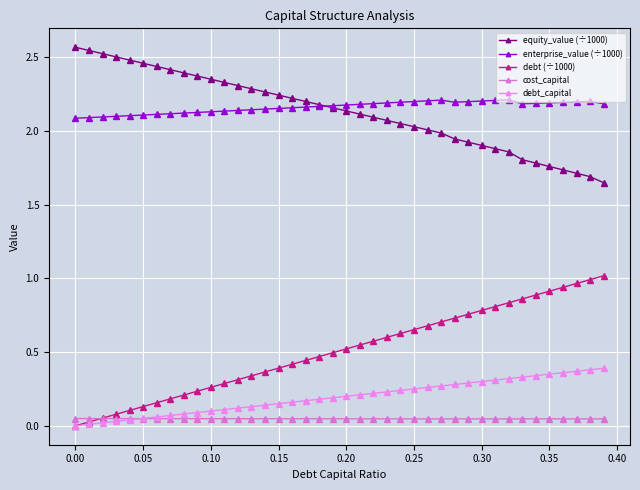

Which series has the largest total across all categories?

enterprise_value (÷1000)